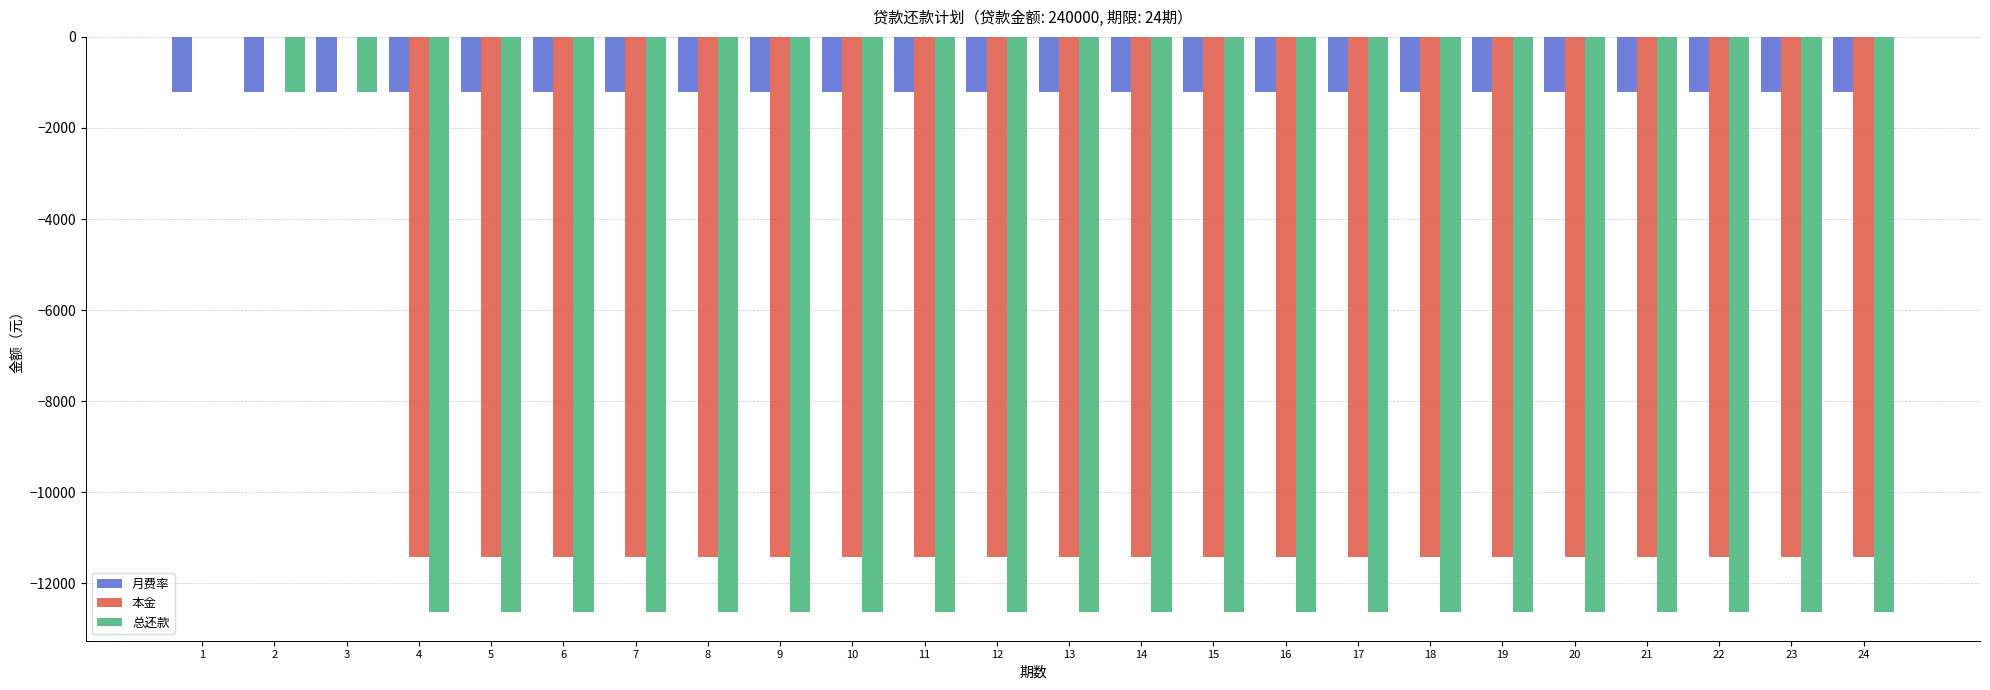

The value of 总还款 at 17 is -12628.6. True or false?

True